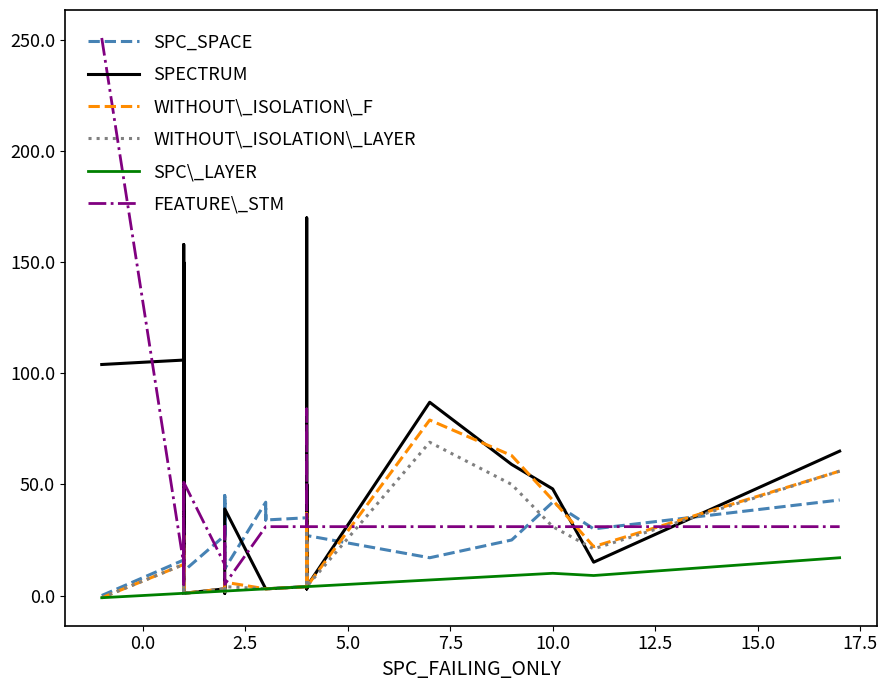

True or false: SPC\_LAYER has more than 0 points higher than both neighbors.

True